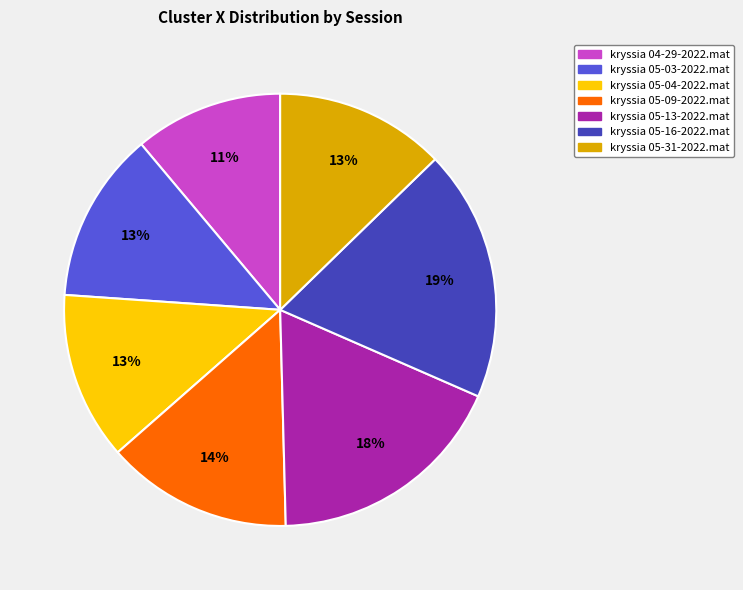

What percentage is the kryssia 05-13-2022.mat slice, to the nearest percent?

18%